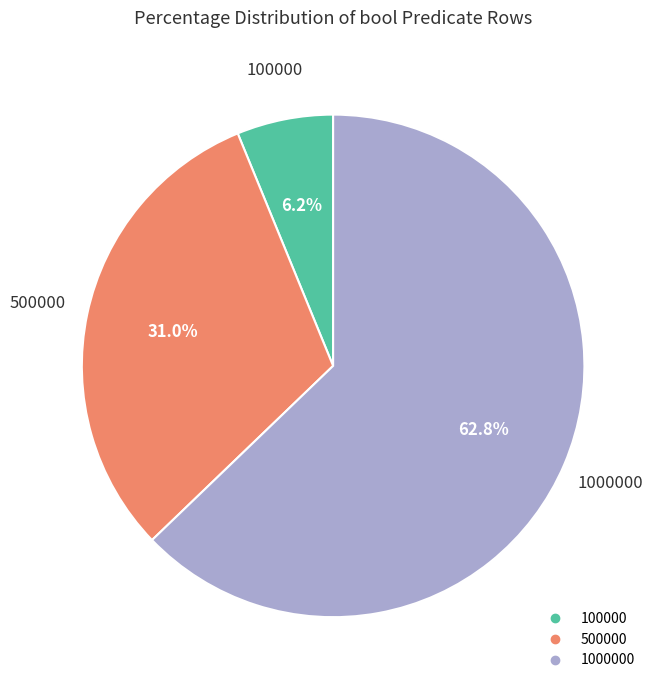

Is there any slice that represents more than half of the pie?

Yes